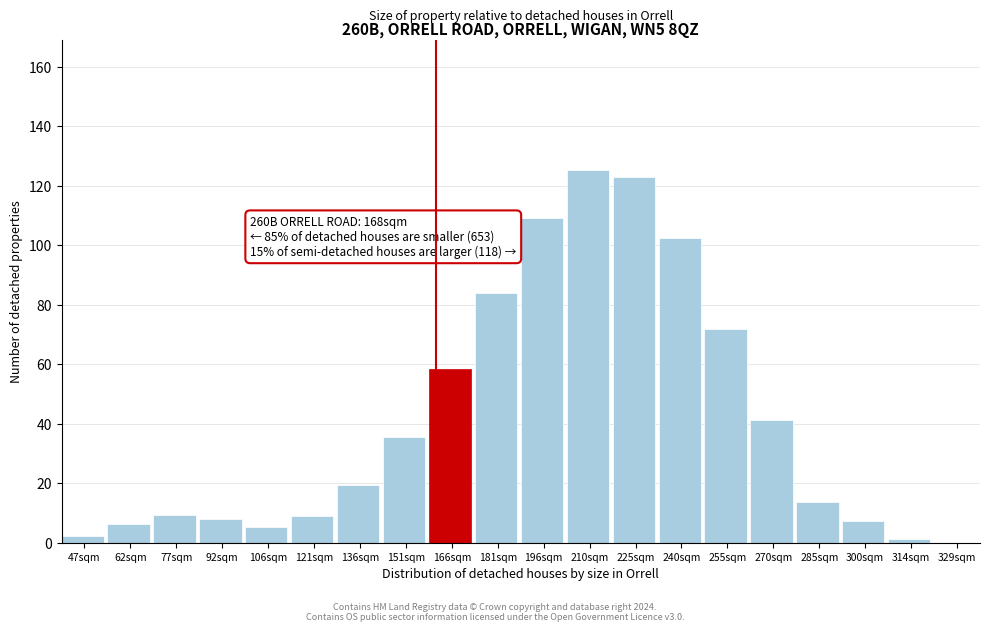

What is the sum of all values?

832.0